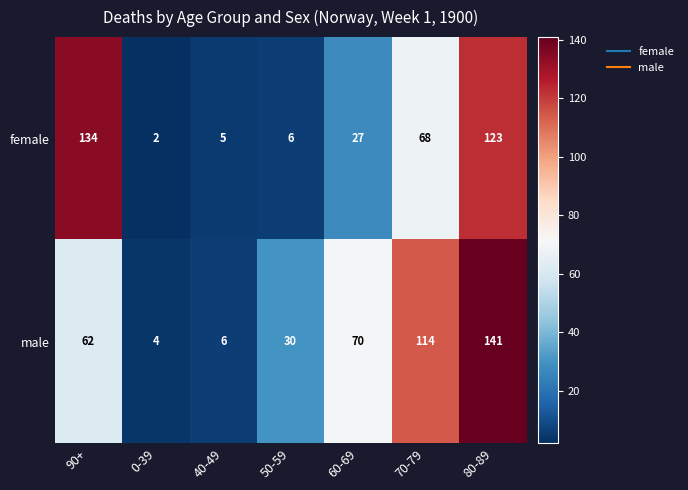

True or false: female has a value of 100 at 70-79.

False